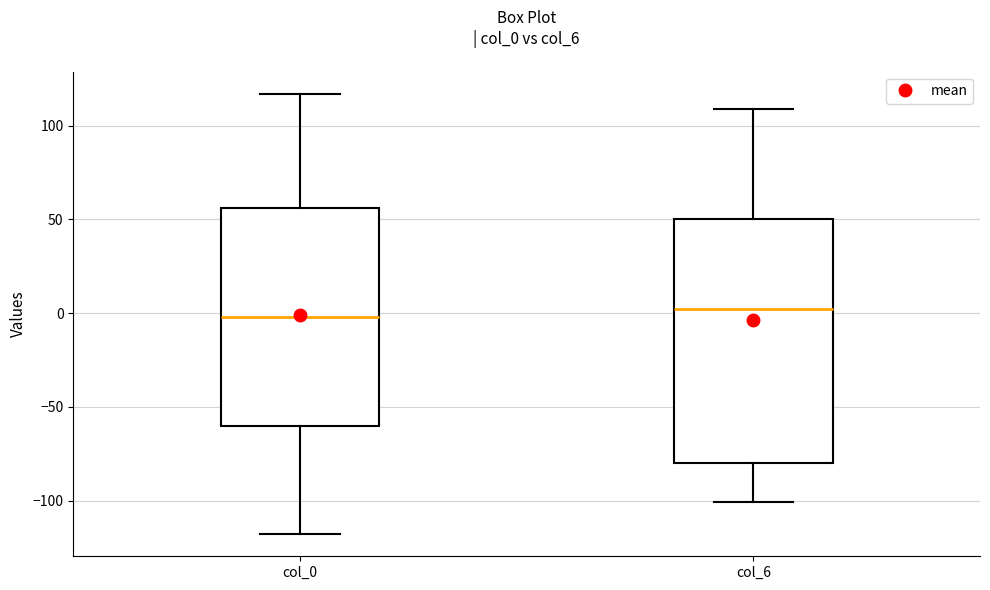

Where does the upper whisker of the box for col_6 end on the y-axis? The values are not printed on the chart, so give them approximately, as read against the axis.

110